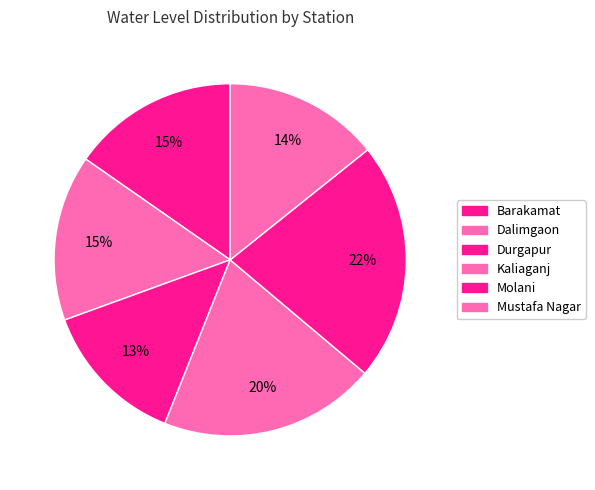

How many segments does this pie chart have?

6